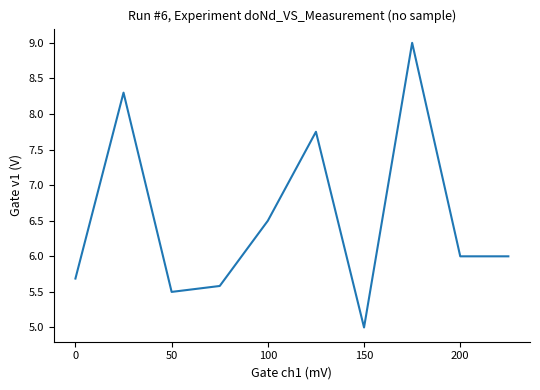

What is the smallest value displayed?

5.0